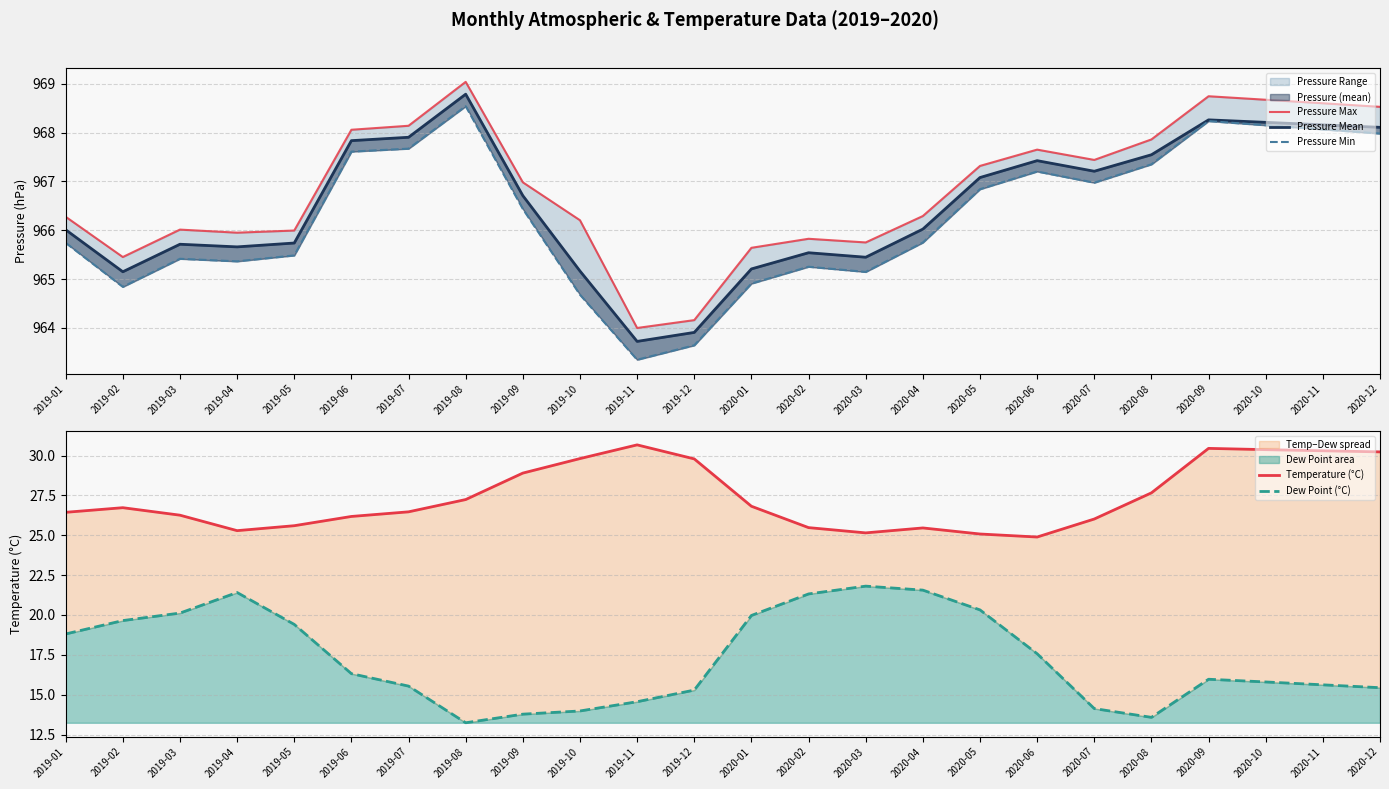

What position from the right is 2020-11?

2